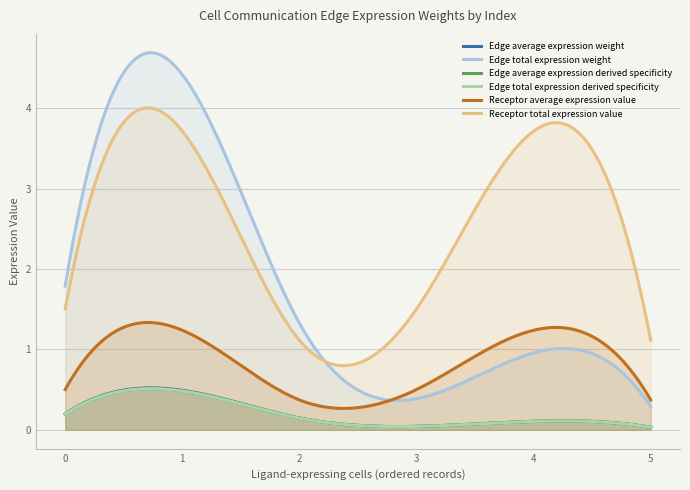

True or false: Edge average expression weight and Edge total expression weight intersect in this chart.

False